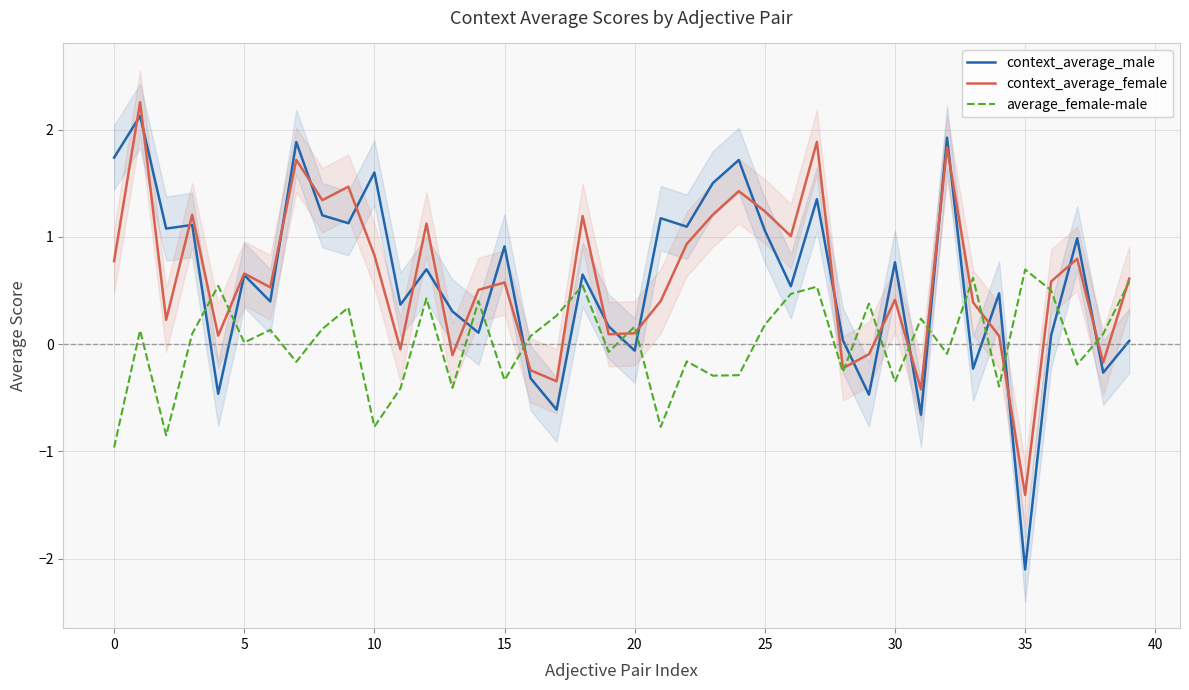

Which series has the largest total across all categories?

context_average_female